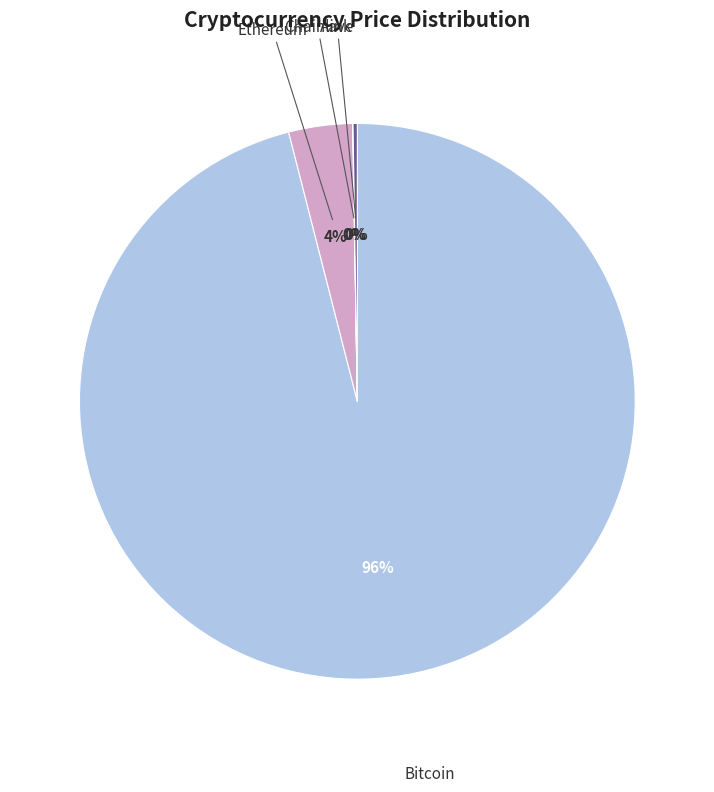

What is the largest slice in the pie chart?

Bitcoin